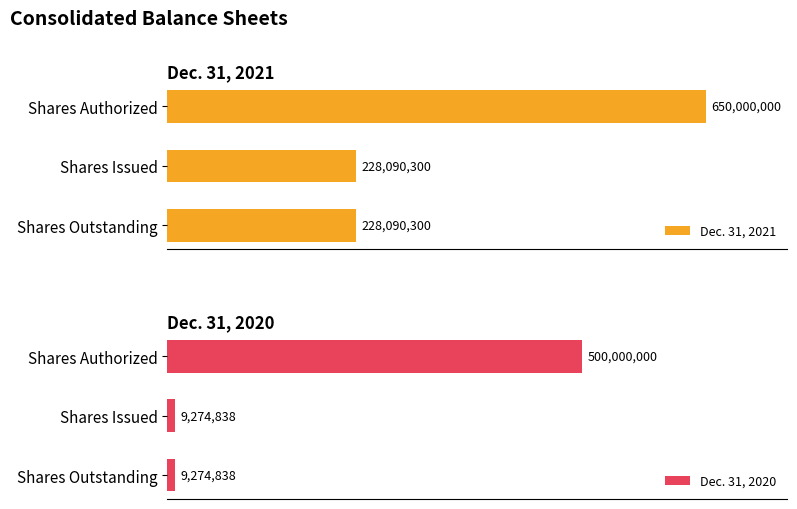

Read the Dec. 31, 2021 value at Shares Outstanding.

228090300